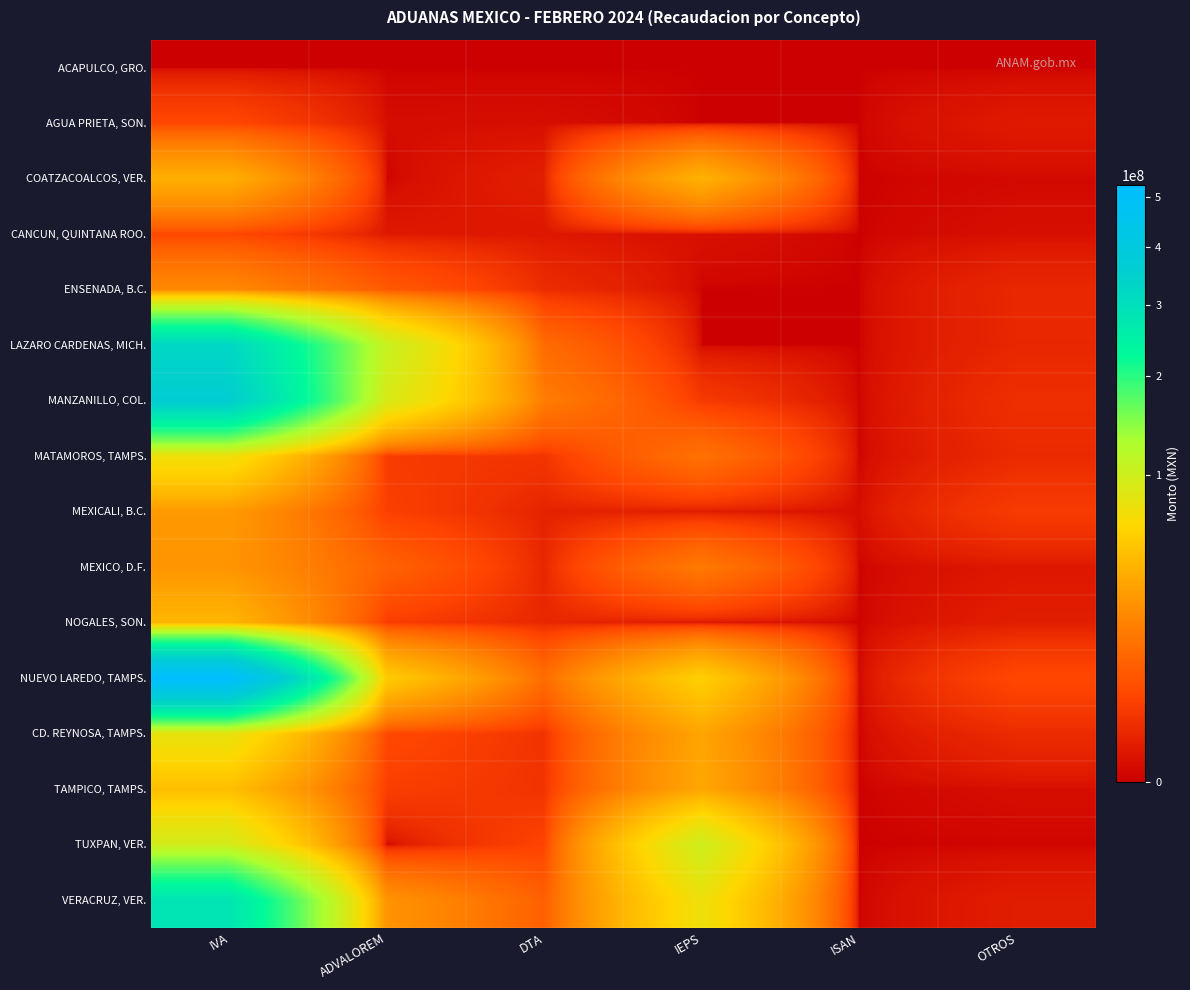

Rank the series by their maximum value, from lowest to highest.

ACAPULCO, GRO., AGUA PRIETA, SON., CANCUN, QUINTANA ROO., ENSENADA, B.C., MEXICO, D.F., MEXICALI, B.C., COATZACOALCOS, VER., NOGALES, SON., TAMPICO, TAMPS., MATAMOROS, TAMPS., CD. REYNOSA, TAMPS., TUXPAN, VER., VERACRUZ, VER., LAZARO CARDENAS, MICH., MANZANILLO, COL., NUEVO LAREDO, TAMPS.